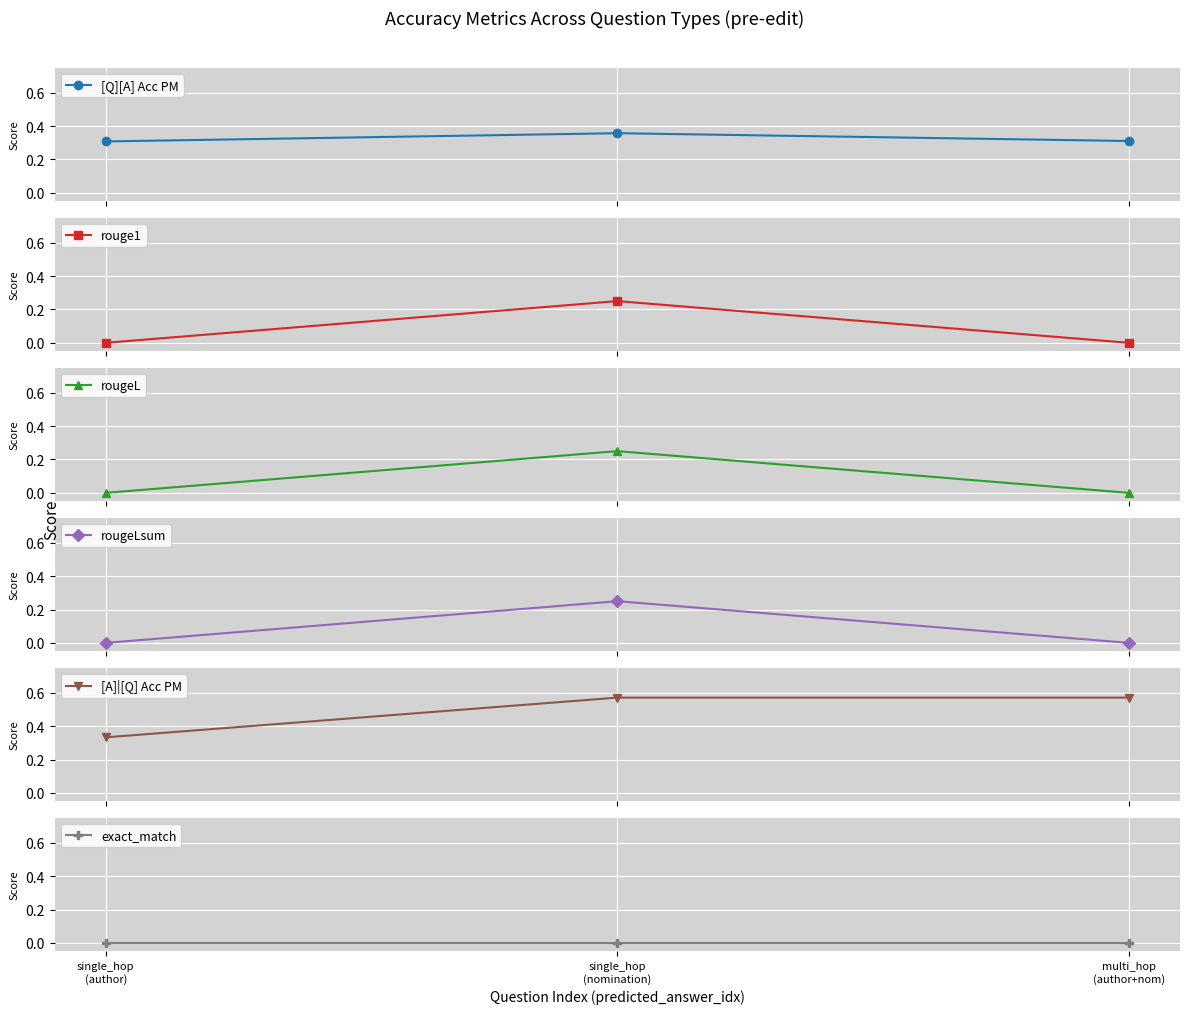

The value of [Q][A] Acc PM at multi_hop
(author+nom) is 0.2. True or false?

False